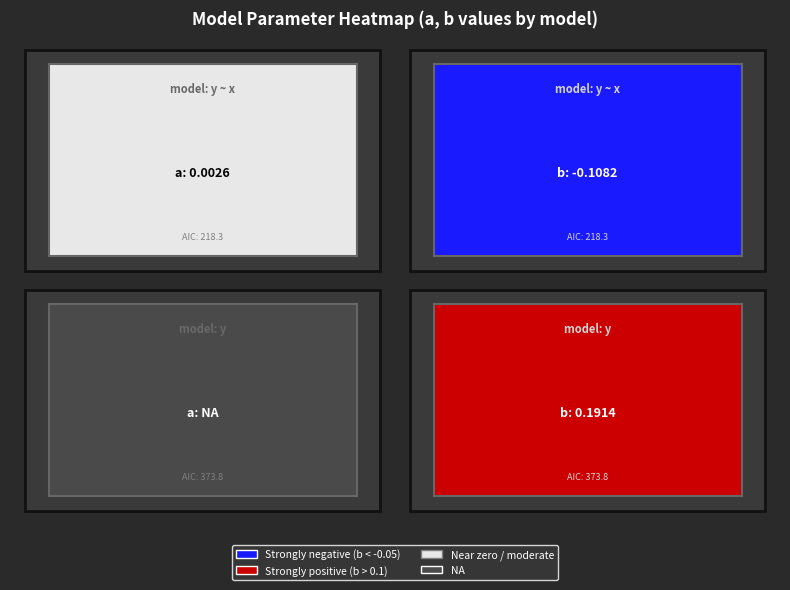

The chart shows a value of 587.5 at AIC. True or false?

False